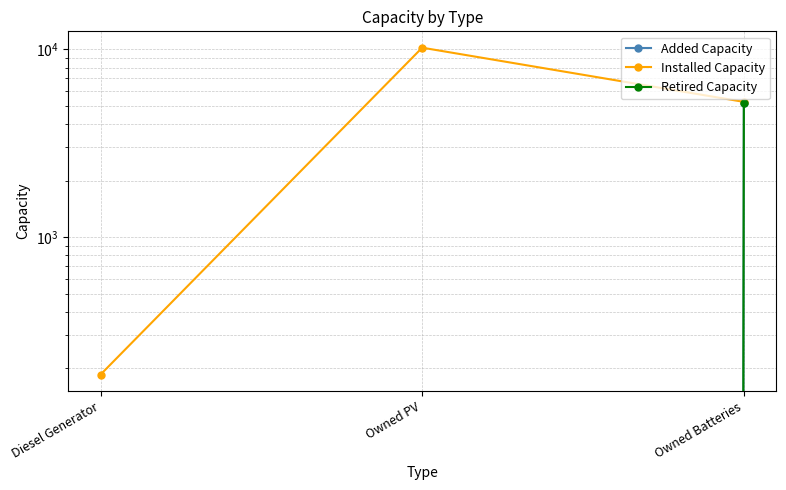

Reading left to right, what are all the values shown in this chart?

Added Capacity: Diesel Generator=0	Owned PV=0	Owned Batteries=5179
Installed Capacity: Diesel Generator=185	Owned PV=10206	Owned Batteries=5250
Retired Capacity: Diesel Generator=0	Owned PV=0	Owned Batteries=5177